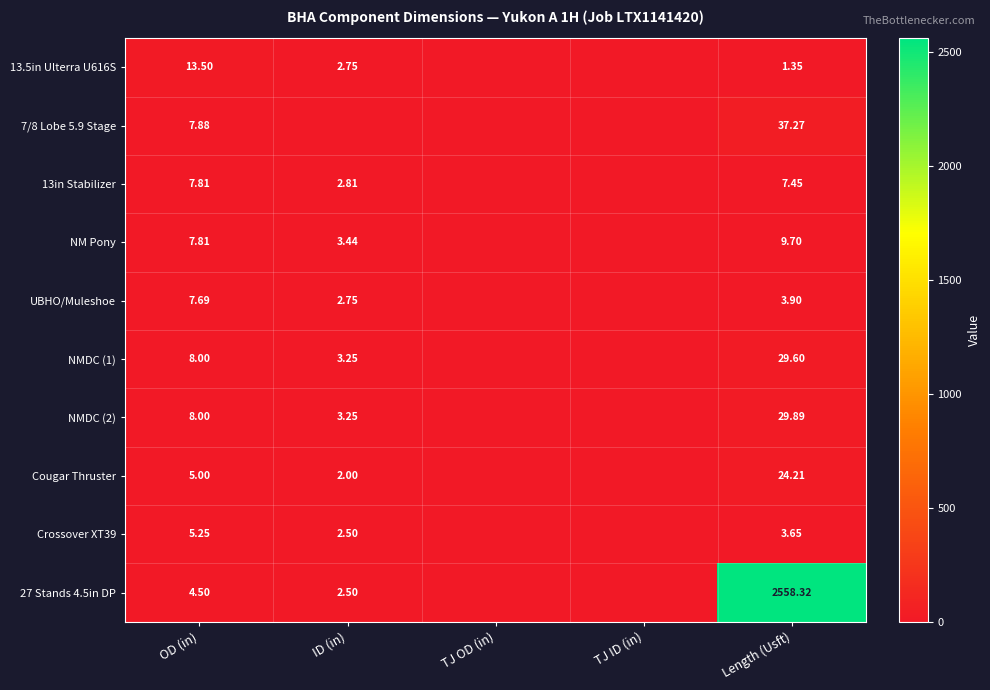

The 13in Stabilizer series shows 3.9 at Length (Usft). True or false?

False